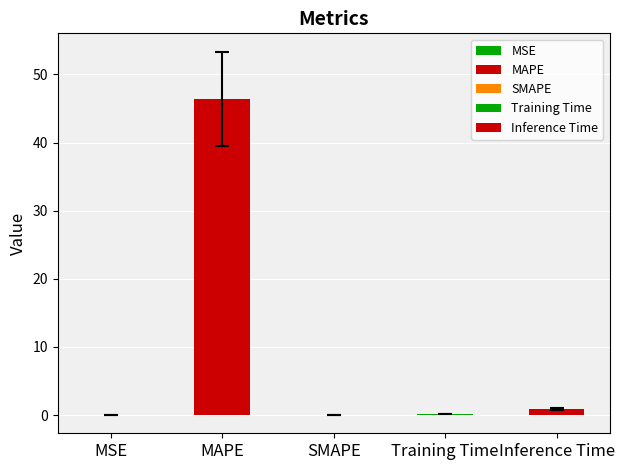

The value at SMAPE is 0.0. True or false?

True